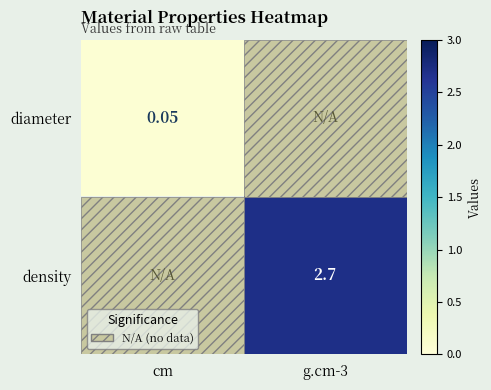

Rank the series by their maximum value, from highest to lowest.

density, diameter